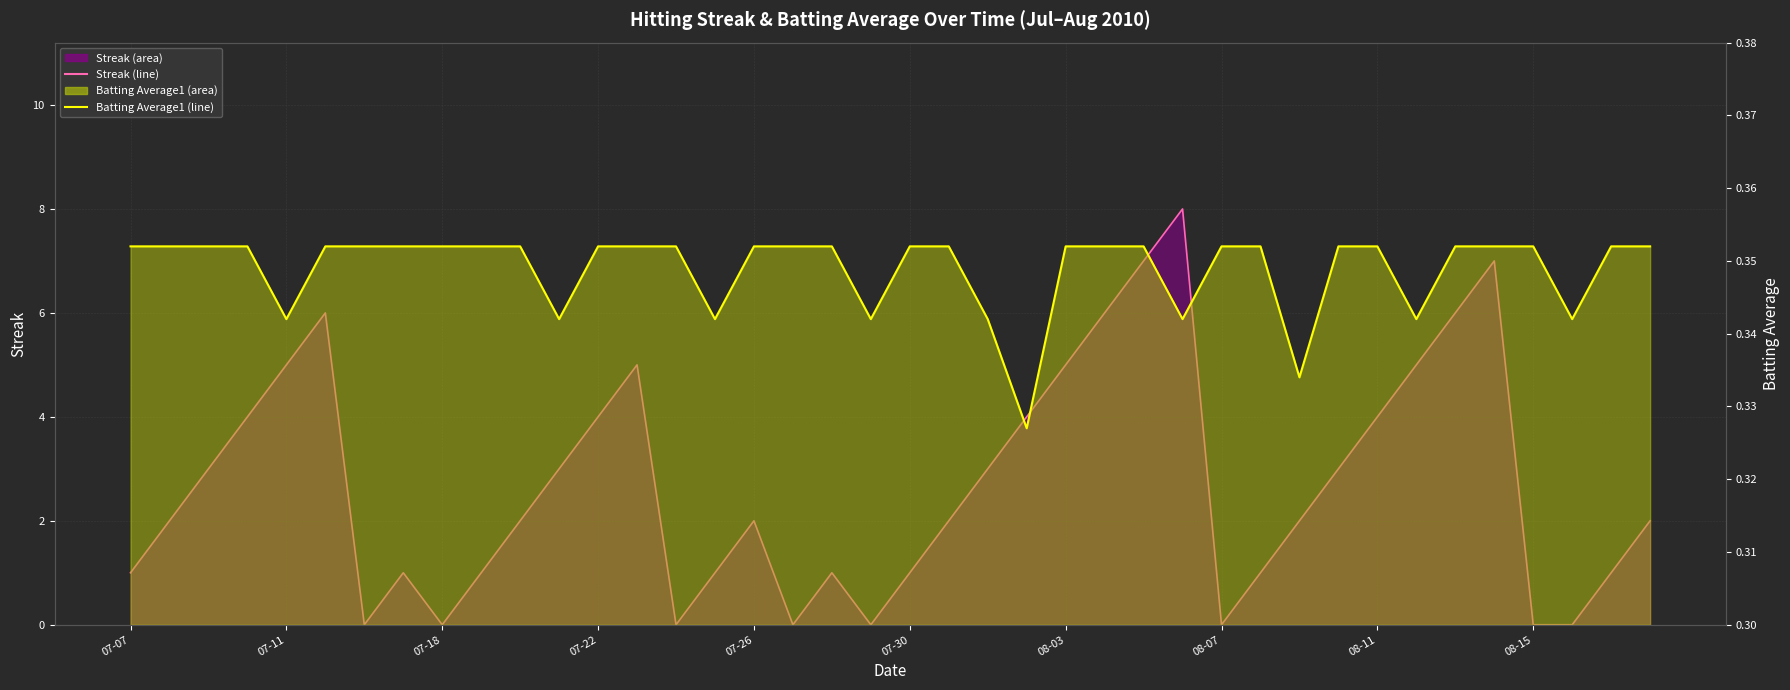

Count the Batting Average1 (line) values in the range 0 to 1.

40